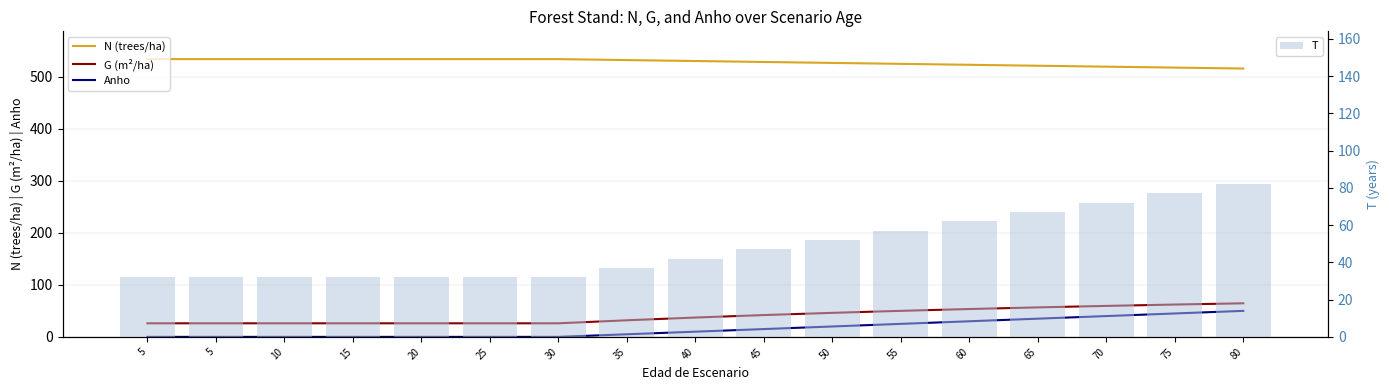

How many values in Anho are above zero?

10